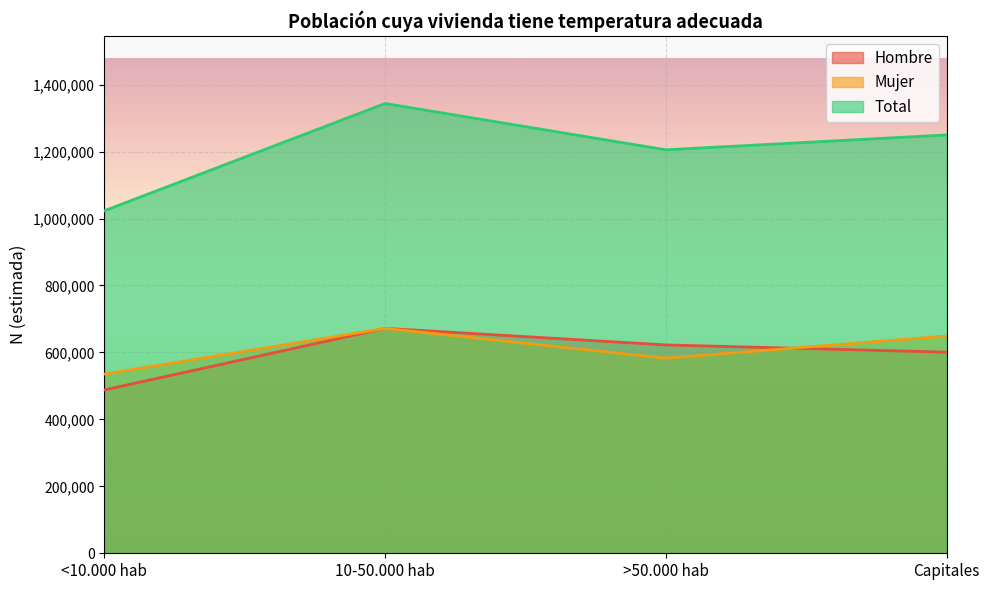

What is the spread (max minus min) of values at >50.000 hab?

622428